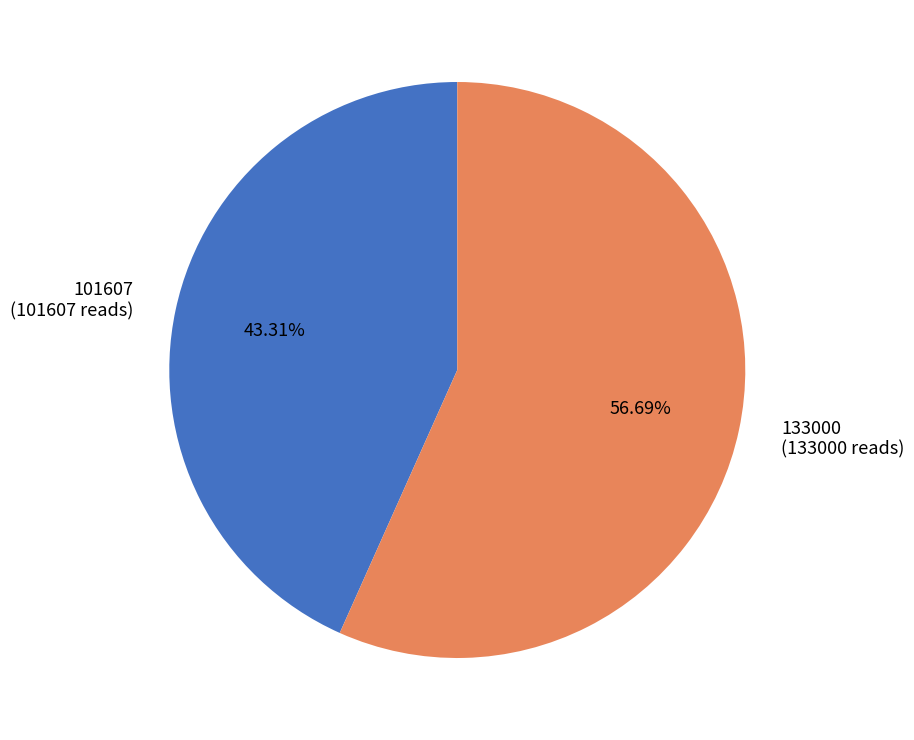

To the nearest percent, what portion does 133000 represent?

57%